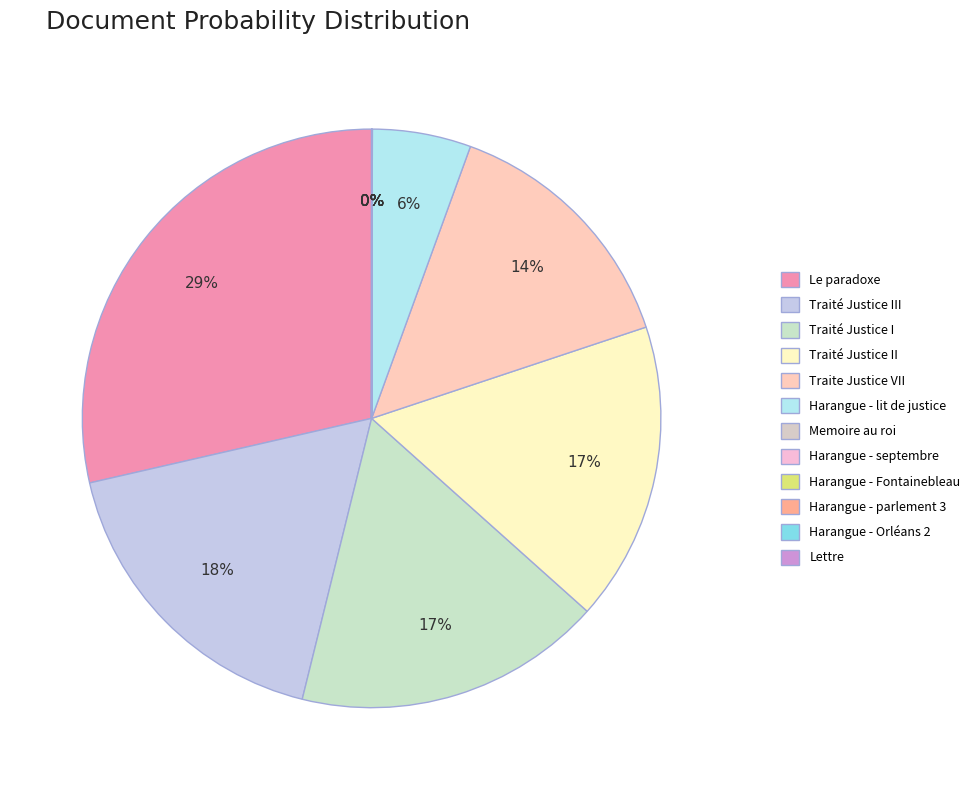

Is the sum of Le paradoxe and Traité Justice III greater than half?

No